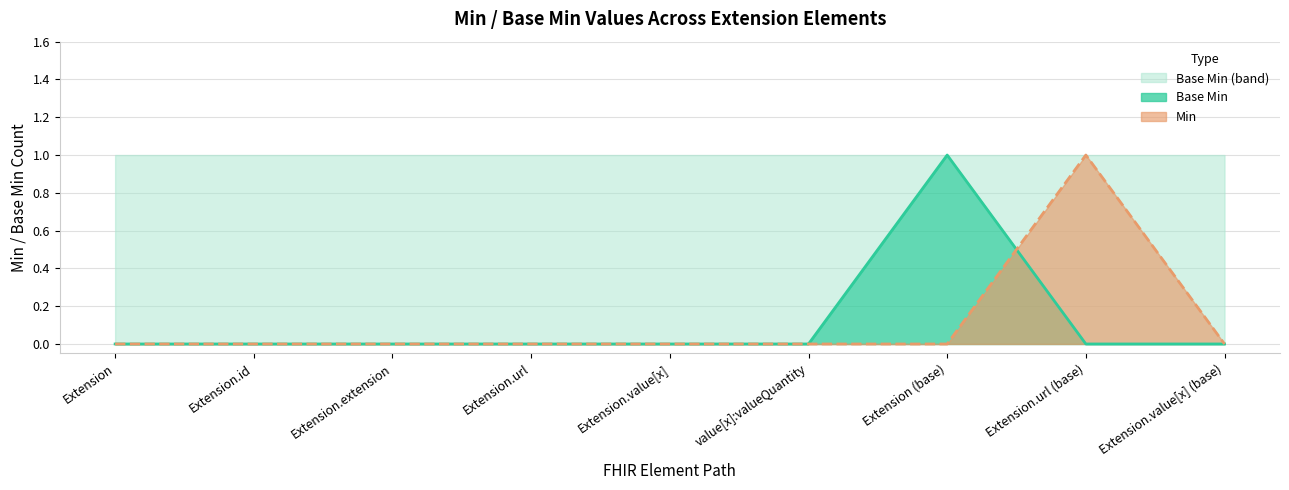

How many lines are shown in the chart?

2